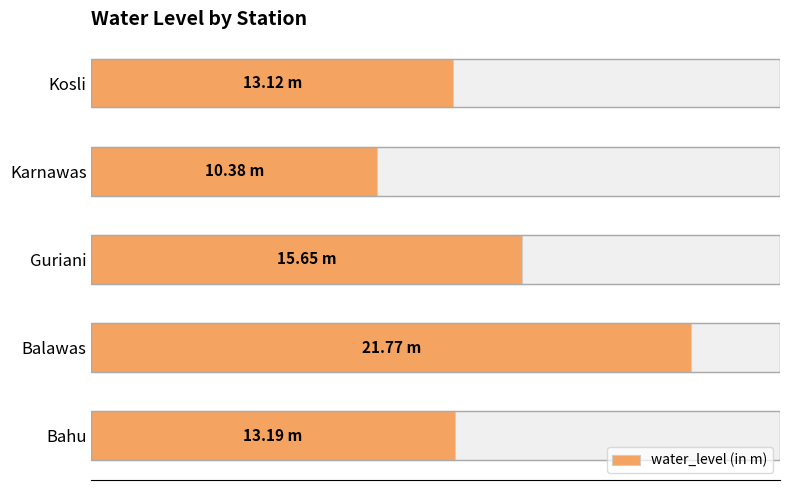

Count the number of data series in this chart.

1